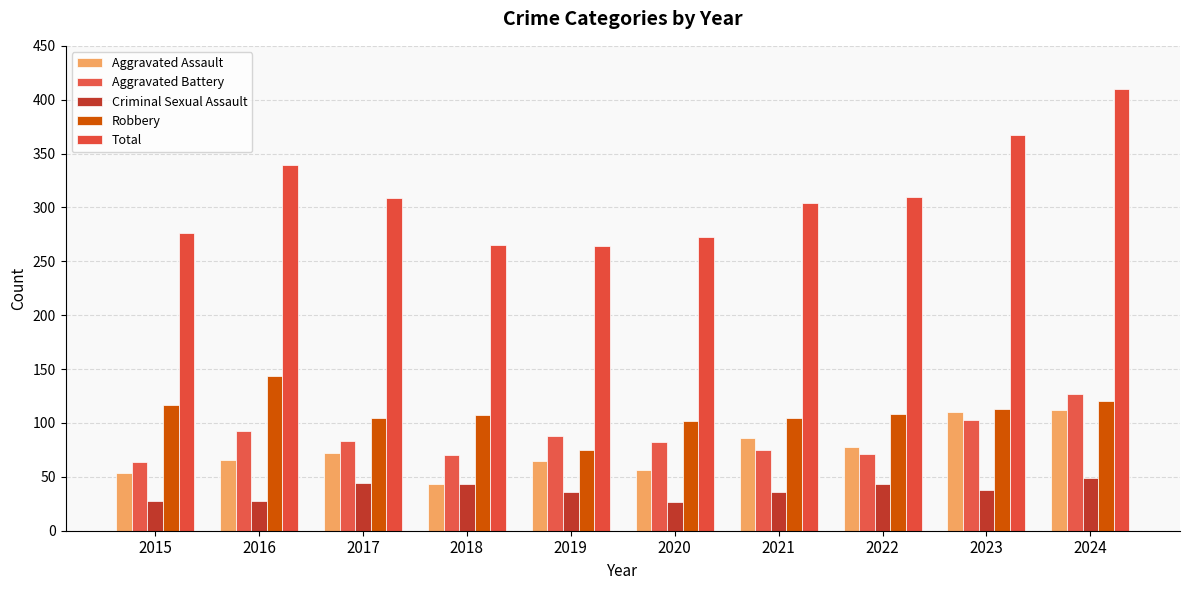

What is the sum of the Total values at 2017 and 2018?

574